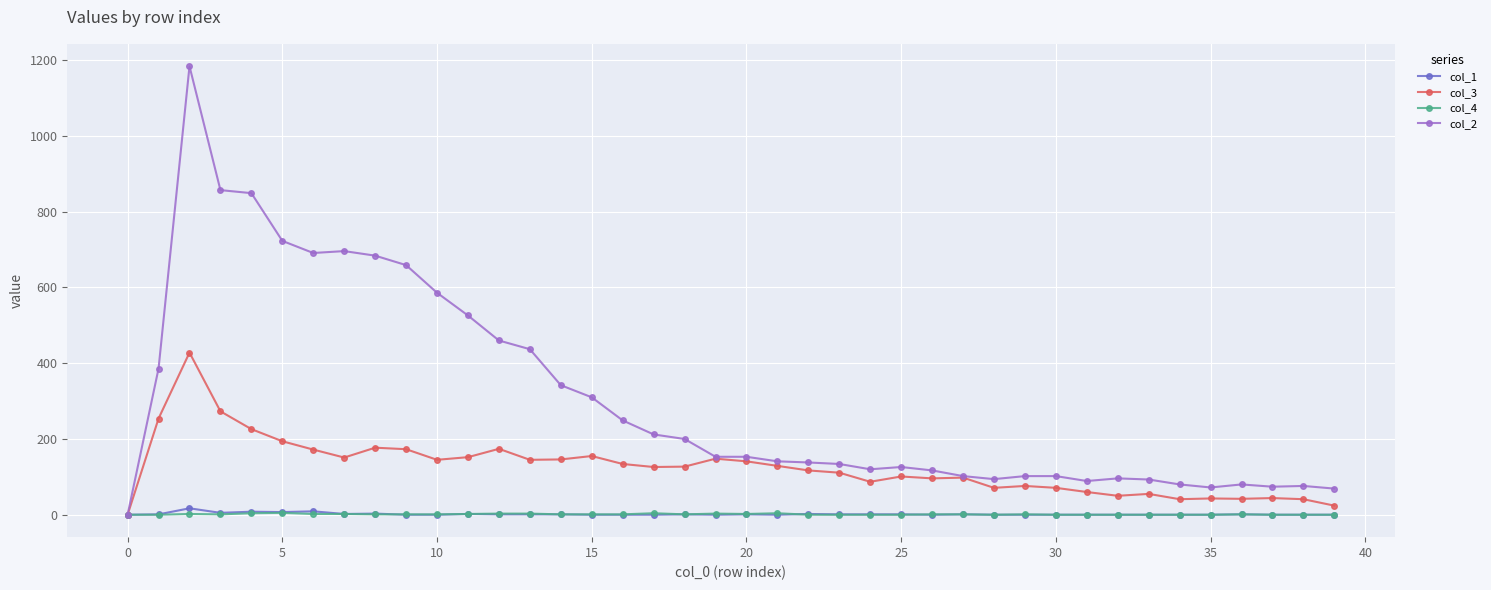

Which series has the widest spread of values?

col_2